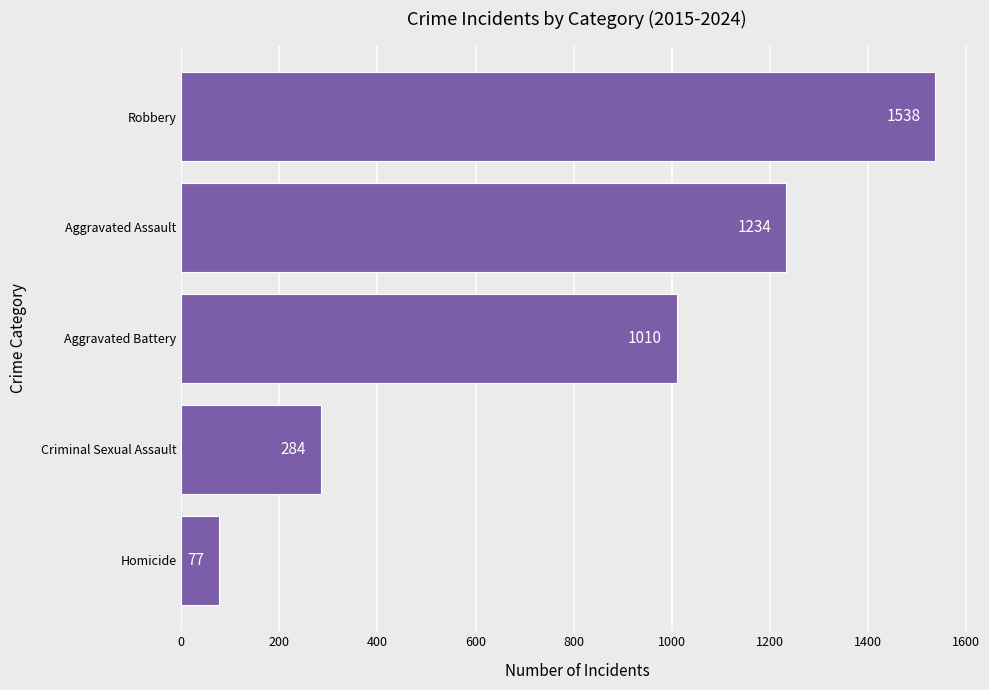

Which label corresponds to the largest value in the chart?

Robbery